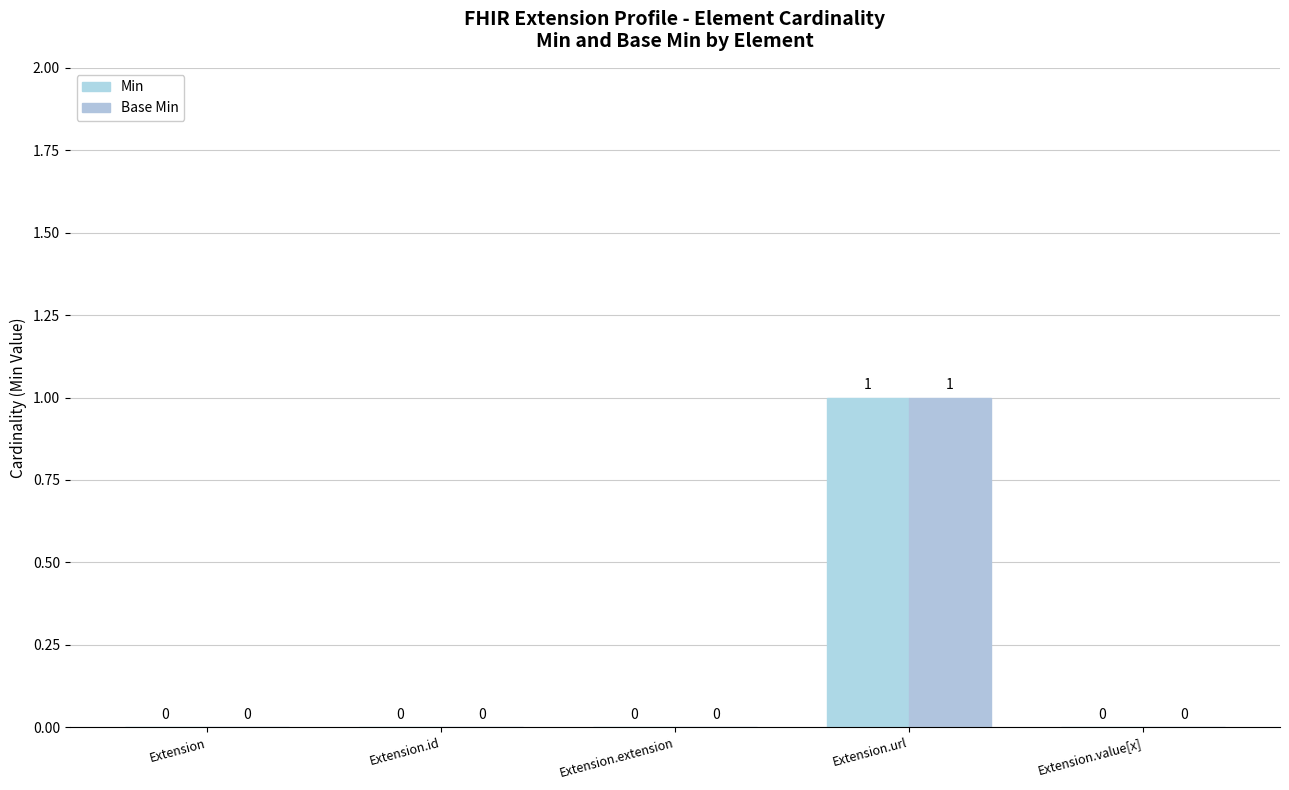

How many values in Min are above zero?

1